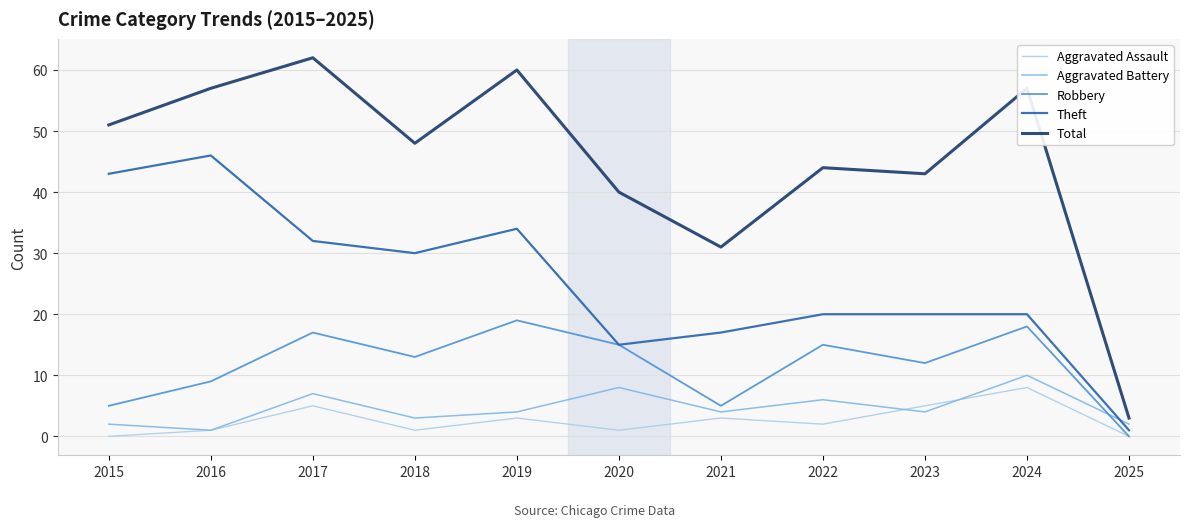

What are all the series names shown in the legend?

Aggravated Assault, Aggravated Battery, Robbery, Theft, Total